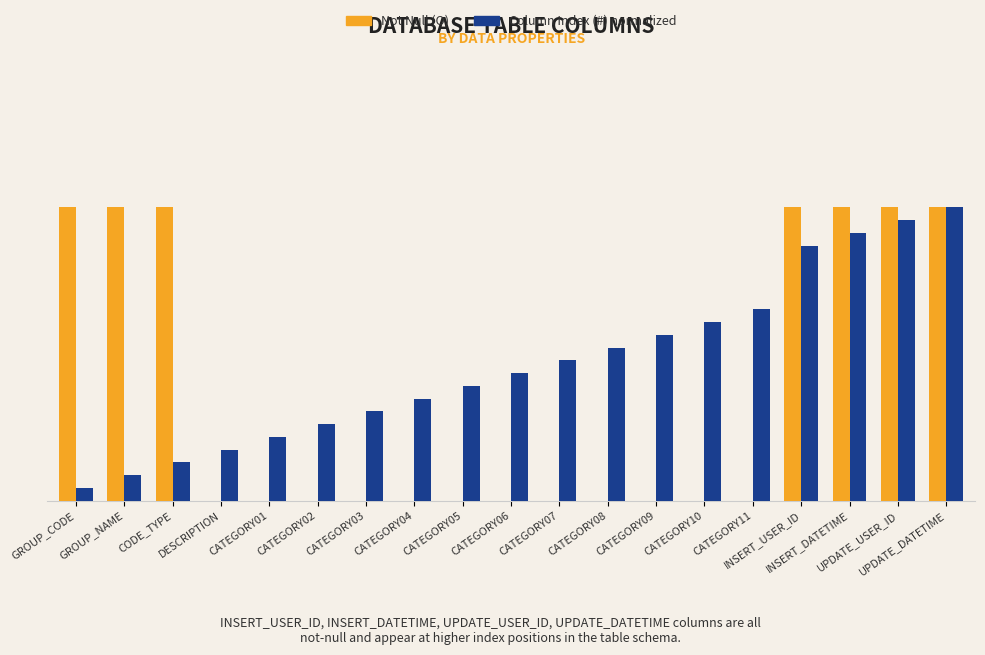

Are the bars horizontal?

No